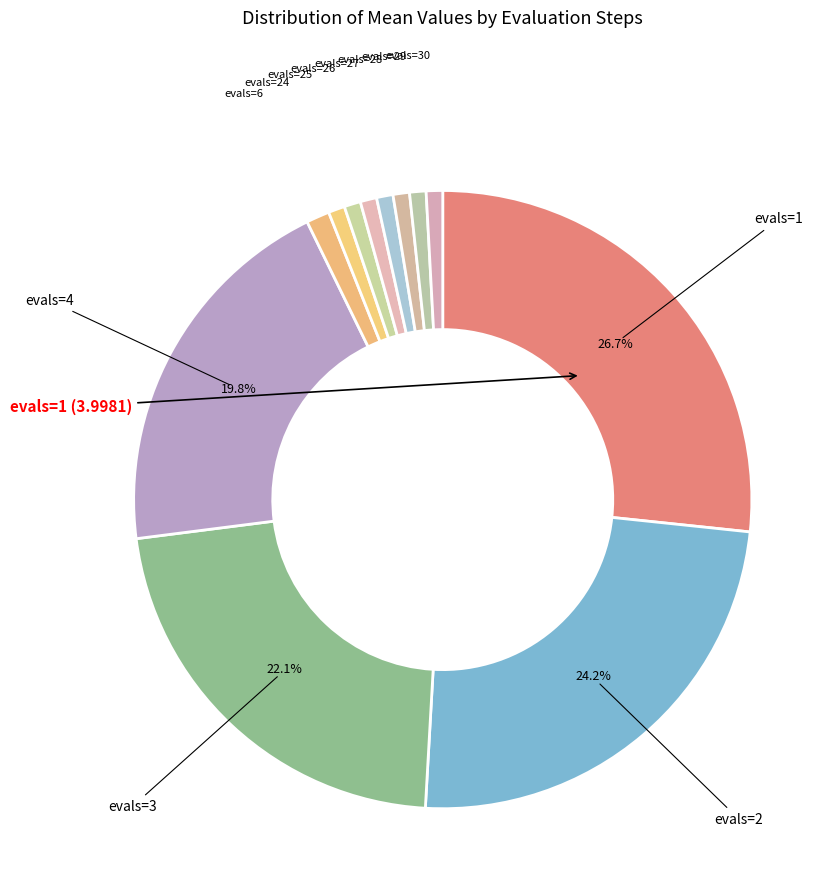

Count the number of slices in the pie.

12